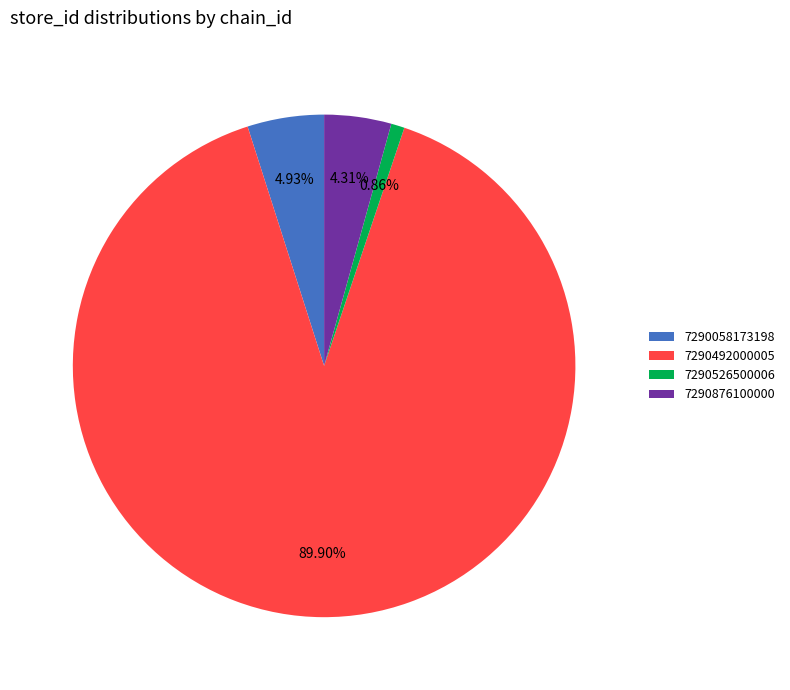

How many slices are in this pie chart?

4